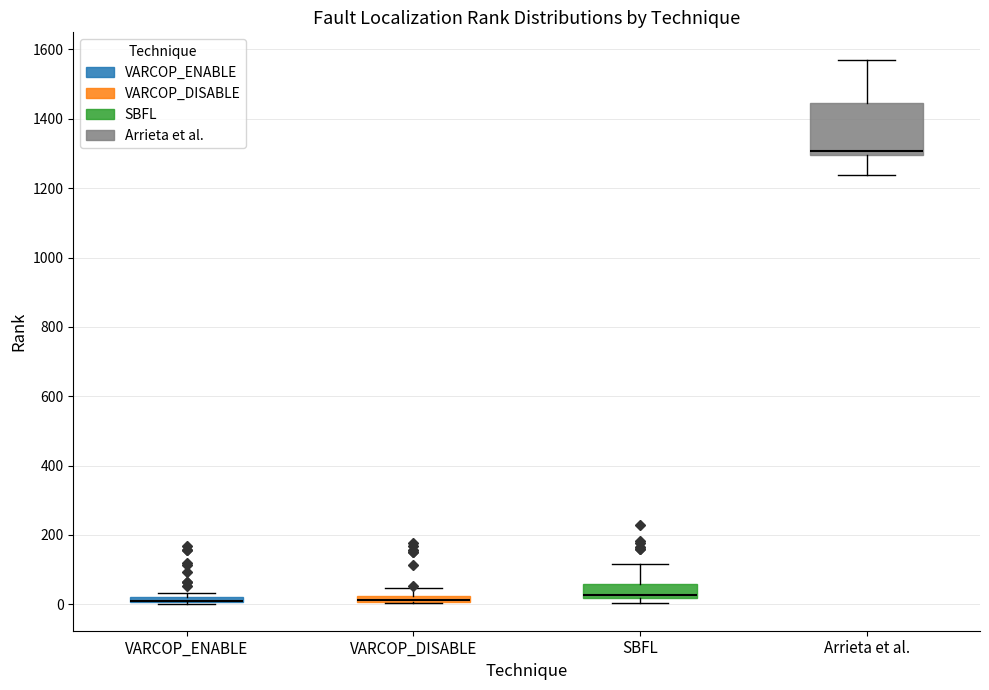

Where is the lower edge of the box for VARCOP_DISABLE on the y-axis? The values are not printed on the chart, so give them approximately, as read against the axis.

0